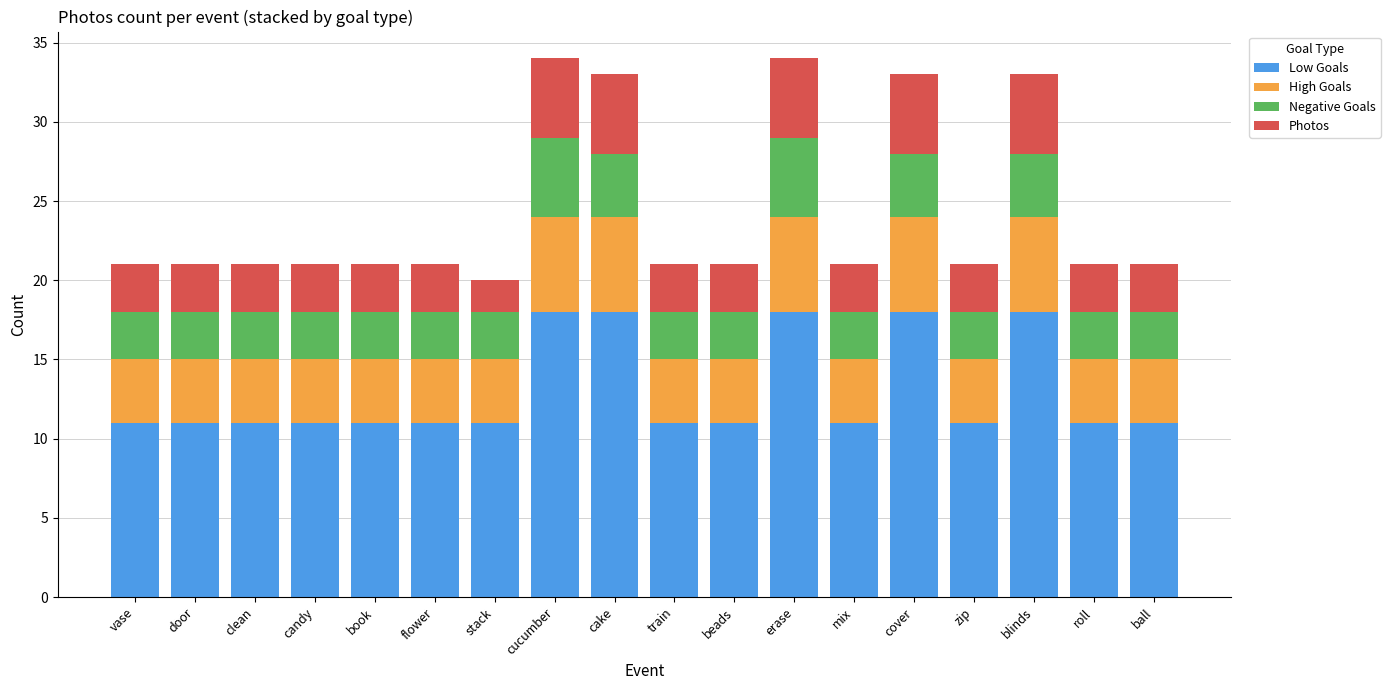

What is the difference between the Low Goals values at clean and erase?

7